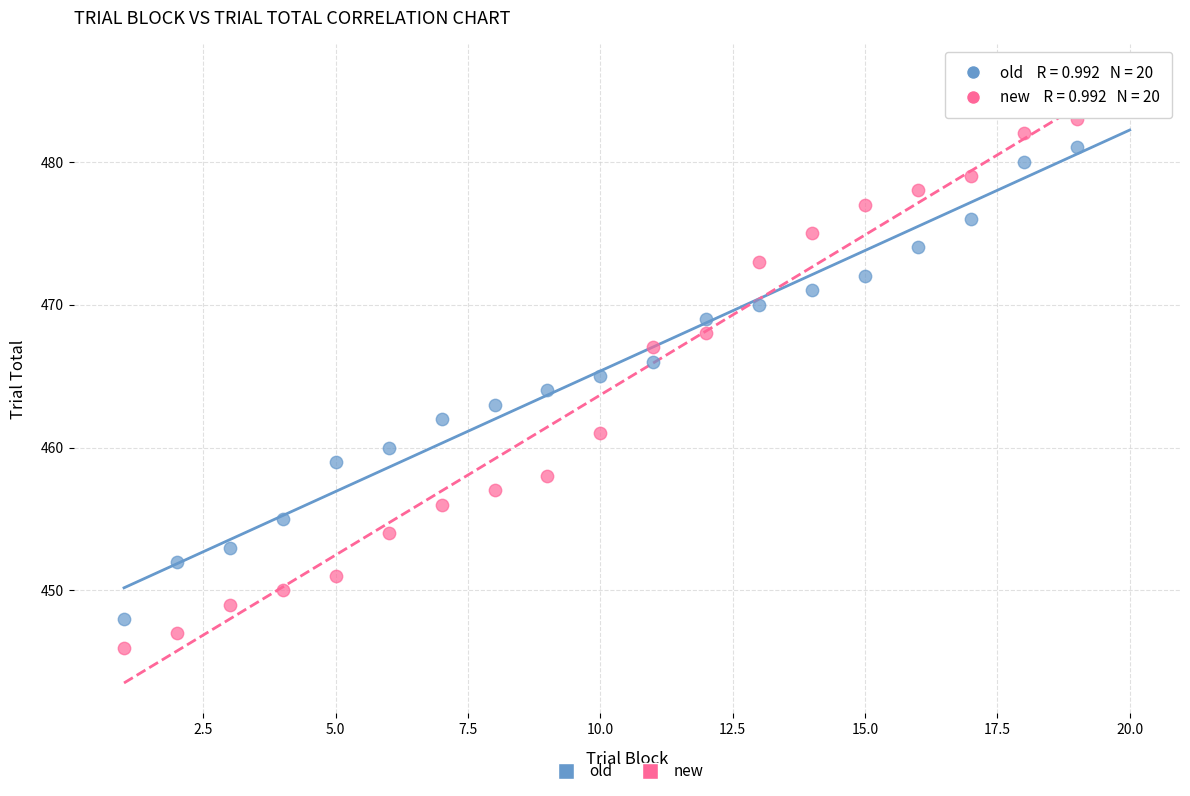

Which series contains the lowest Y value?

new